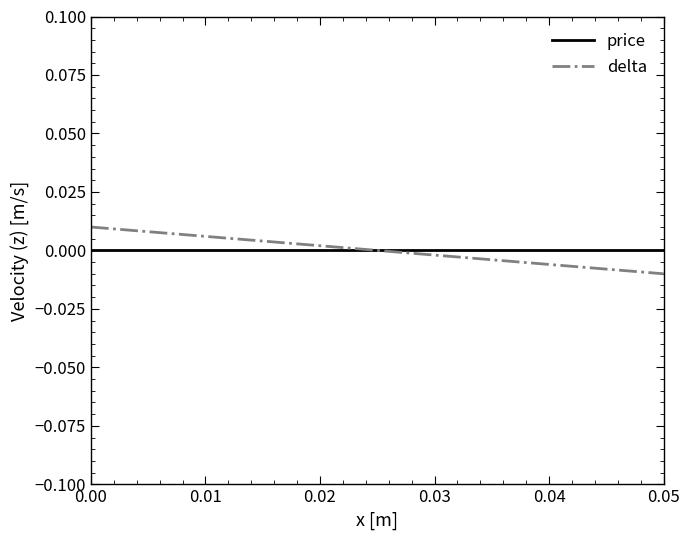

Which series has the largest range (max minus min)?

delta